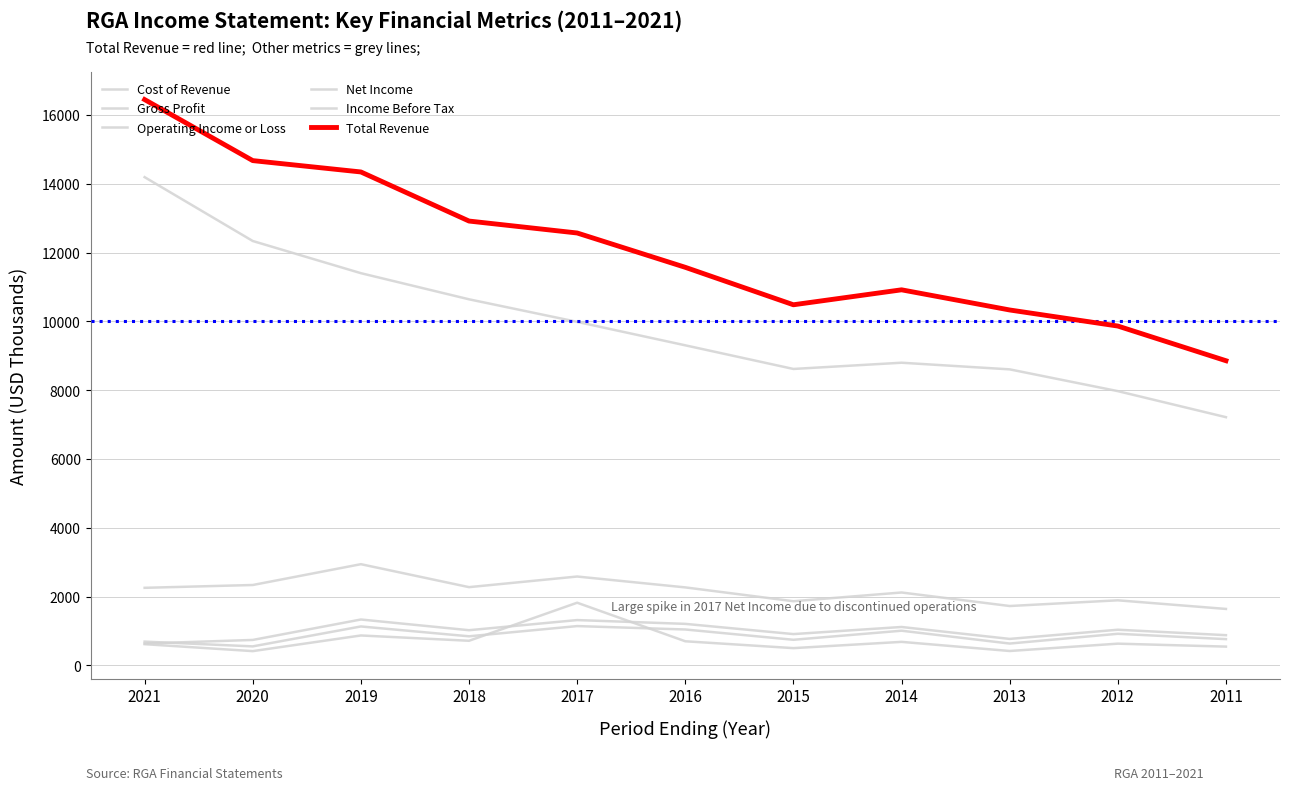

Rank the series at 2016 from lowest to highest value.

Net Income, Income Before Tax, Operating Income or Loss, Gross Profit, Cost of Revenue, Total Revenue